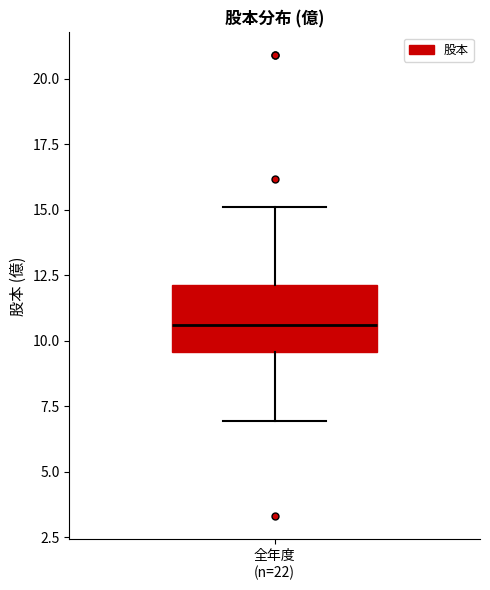

Transcribe this box plot: give where the median line is, the range the box spans, and where the two whiskers end, as read against the y-axis. The values are not printed on the chart, so give them approximately, as read against the axis.

median 10.5, box 9.5 to 12.0, whiskers 7.0 to 15.0